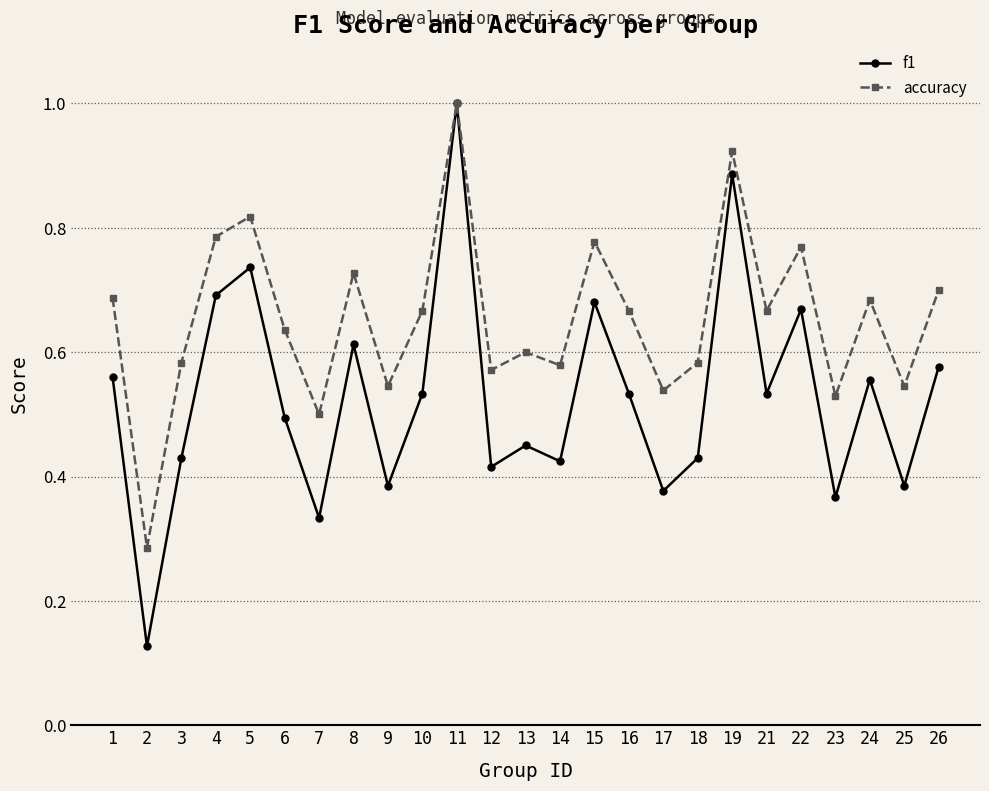

True or false: accuracy has a value of 1.3 at 22.

False